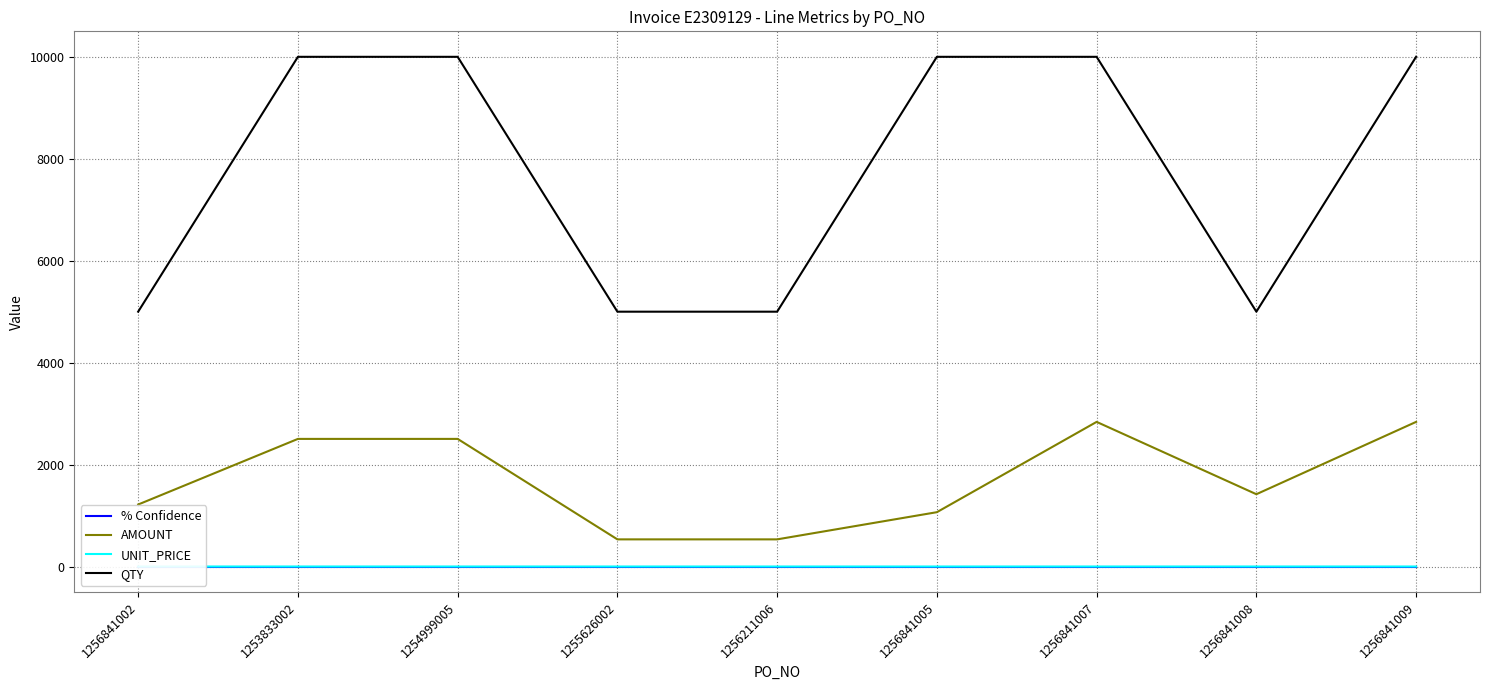

What is the highest value of the UNIT_PRICE series?

0.3